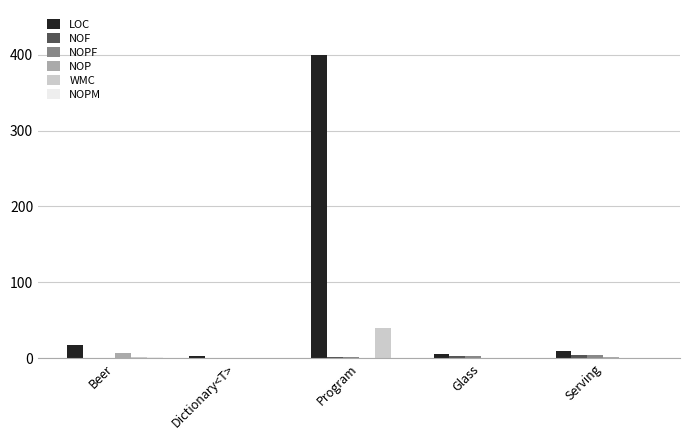

What is the maximum value shown in the chart?

399